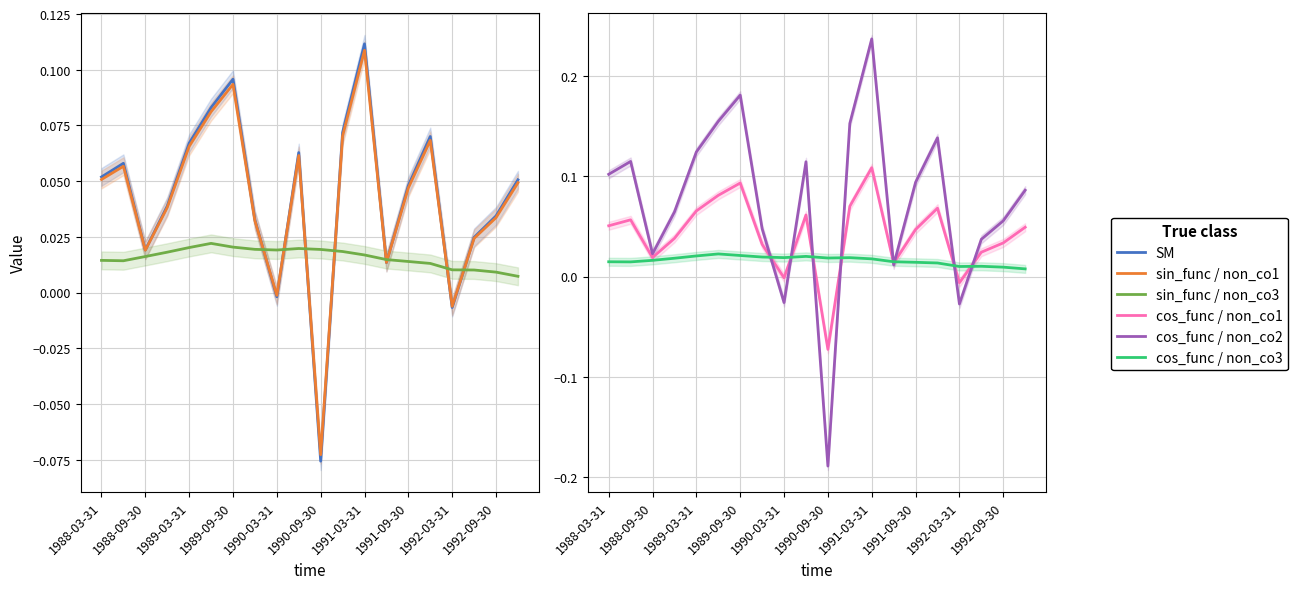

Which series changed the most between 1991-09-30 and 14?

cos_func / non_co2